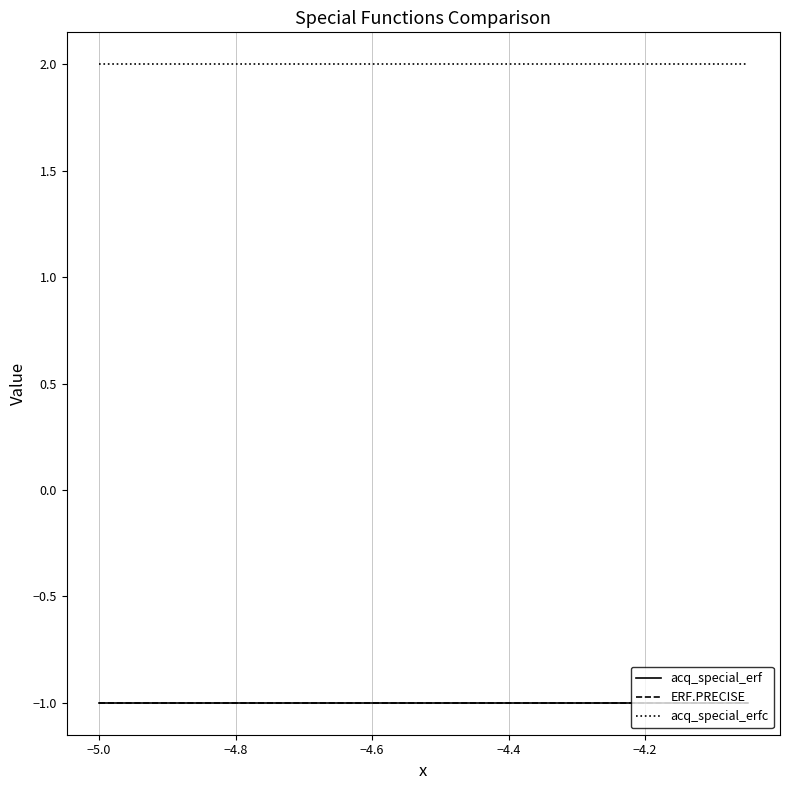

How many lines are shown in the chart?

3